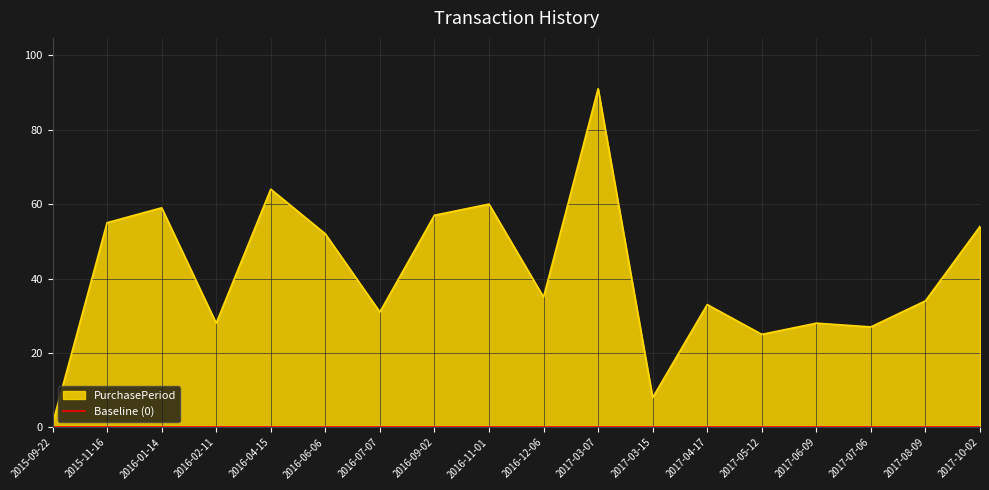

List the labels in order of value, largest first.

2017-03-07, 2016-04-15, 2016-11-01, 2016-01-14, 2016-09-02, 2015-11-16, 2017-10-02, 2016-06-06, 2016-12-06, 2017-08-09, 2017-04-17, 2016-07-07, 2016-02-11, 2017-06-09, 2017-07-06, 2017-05-12, 2017-03-15, 2015-09-22